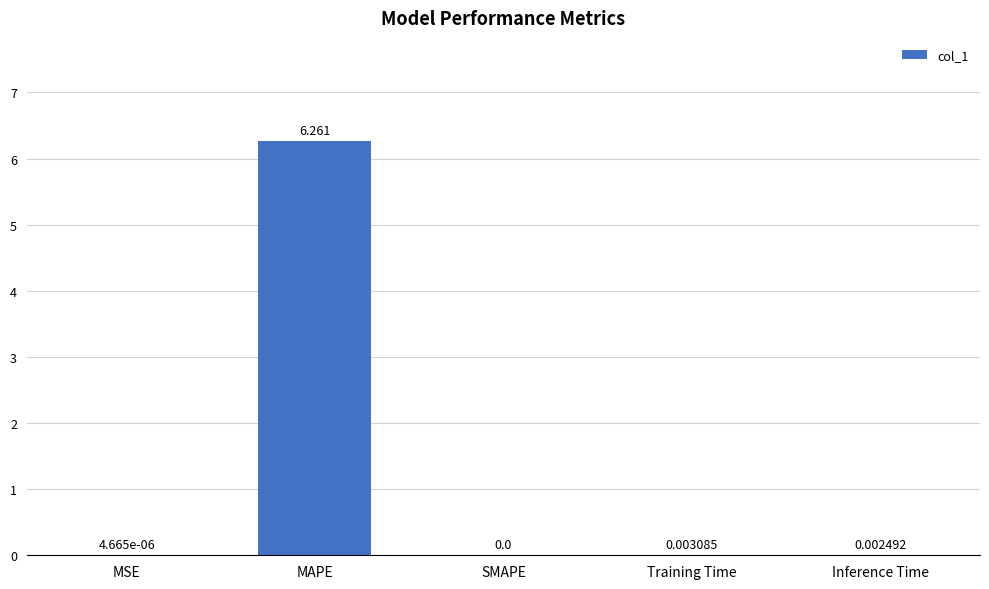

At which label is the value closest to 3?

Training Time